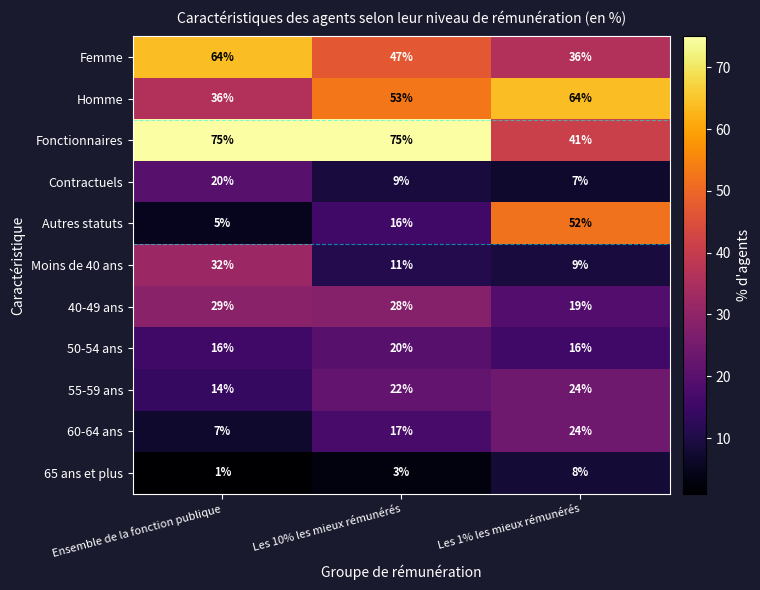

What is the maximum value for Autres statuts?

52